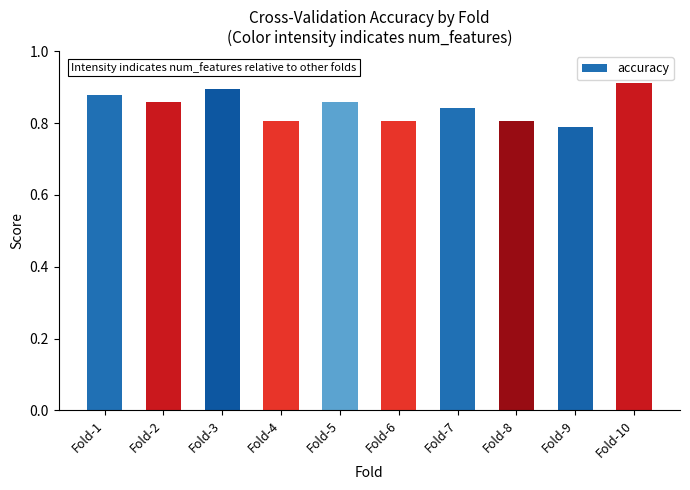

How many values are between 0 and 1?

10